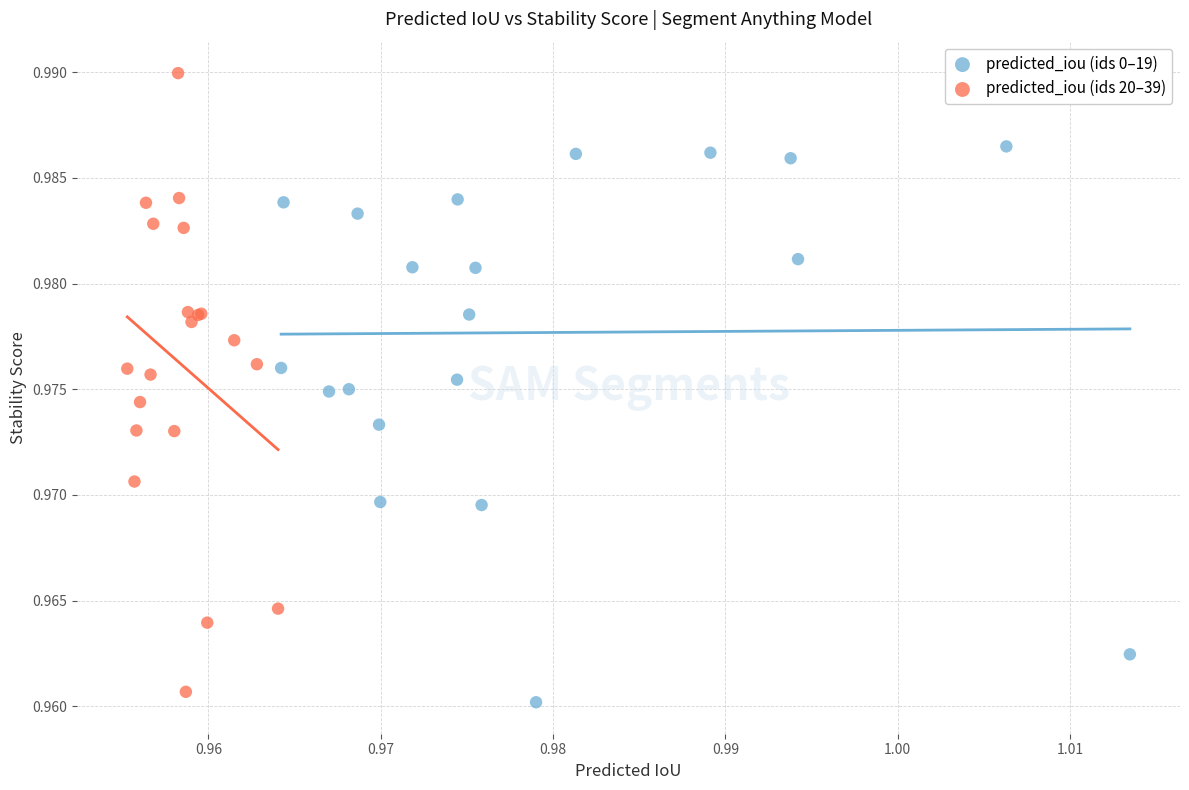

Which series contains the lowest Y value?

predicted_iou (ids 0–19)